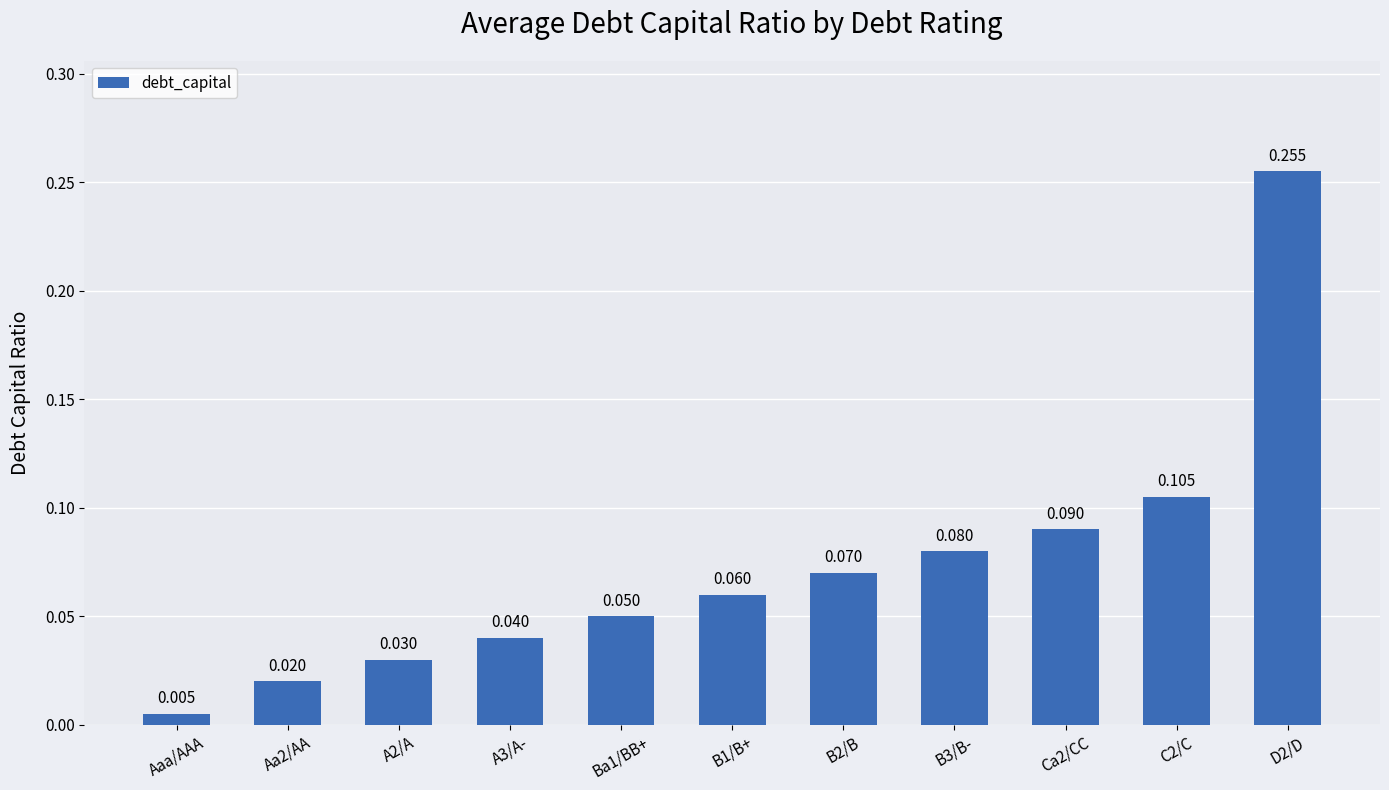

What is the label of the 4th bar from the left?

A3/A-